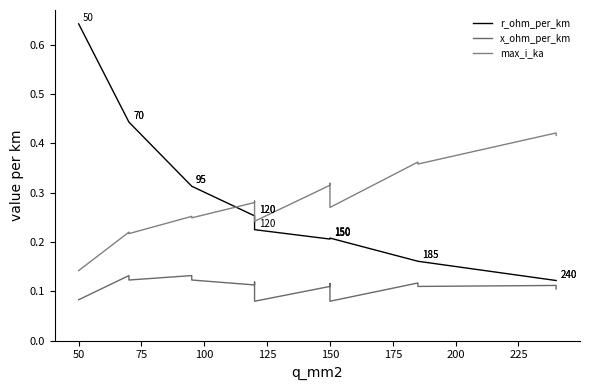

What is the total value across all series at 75?

0.8